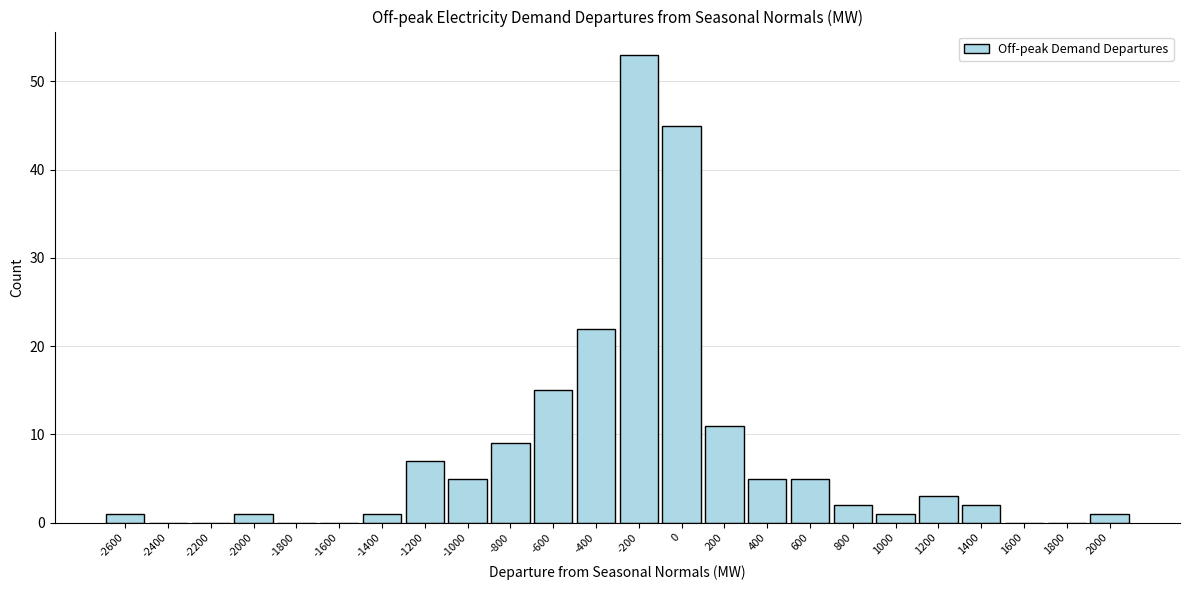

Reading left to right, transcribe all the data shown in this chart.

-2600=1	-2400=0	-2200=0	-2000=1	-1800=0	-1600=0	-1400=1	-1200=7	-1000=5	-800=9	-600=15	-400=22	-200=53	0=45	200=11	400=5	600=5	800=2	1000=1	1200=3	1400=2	1600=0	1800=0	2000=1